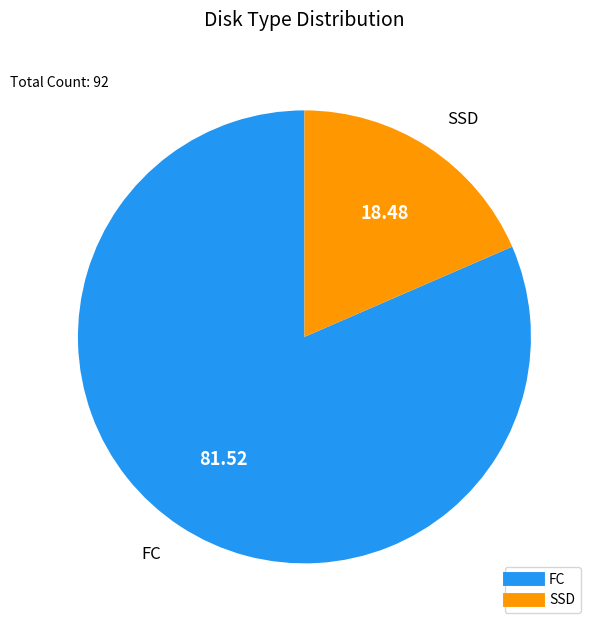

What is the ratio of the value at FC to the value at SSD?

4.4